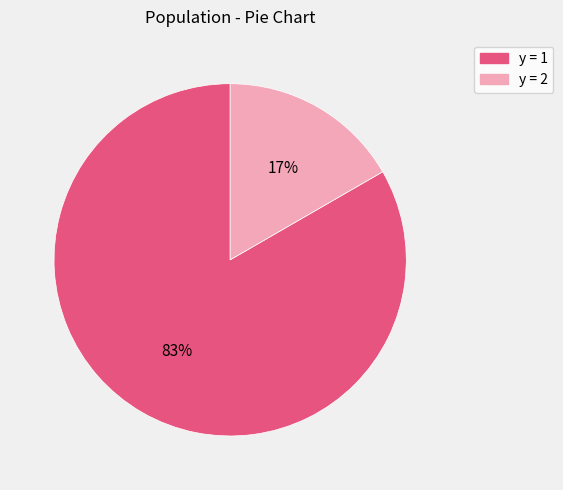

How many slices are in this pie chart?

2